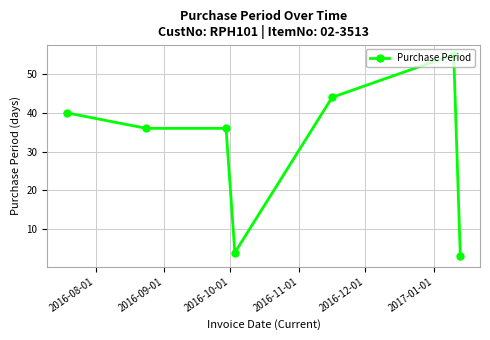

Is this an area chart (filled region under the line)?

No